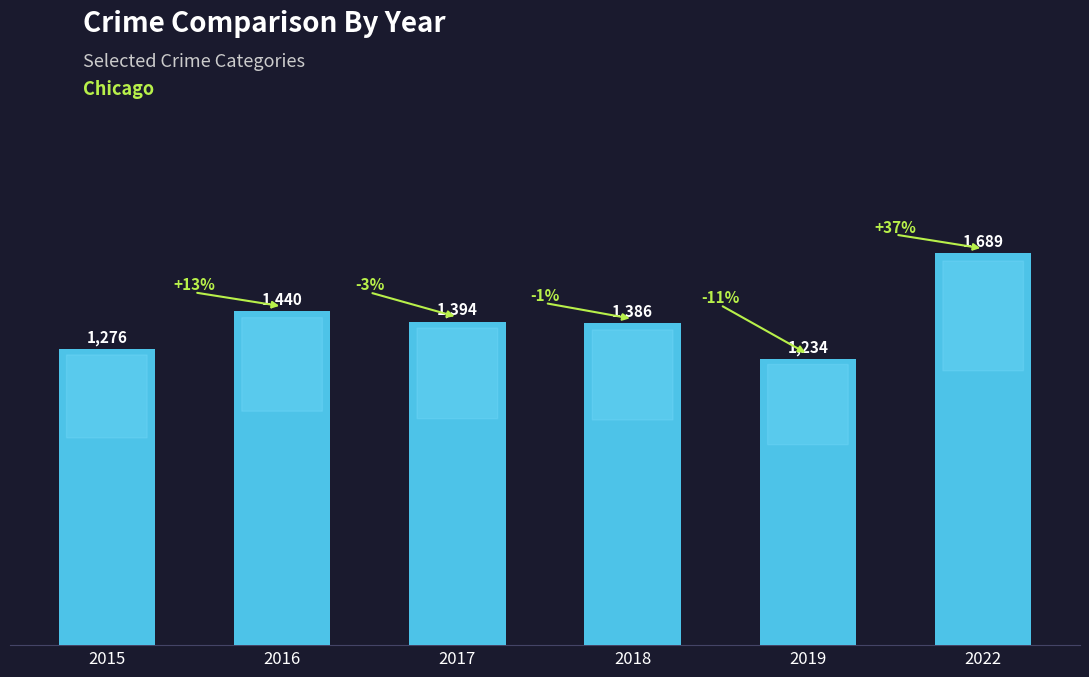

Reading left to right, extract all data points from this chart.

2015=1276	2016=1440	2017=1394	2018=1386	2019=1234	2022=1689